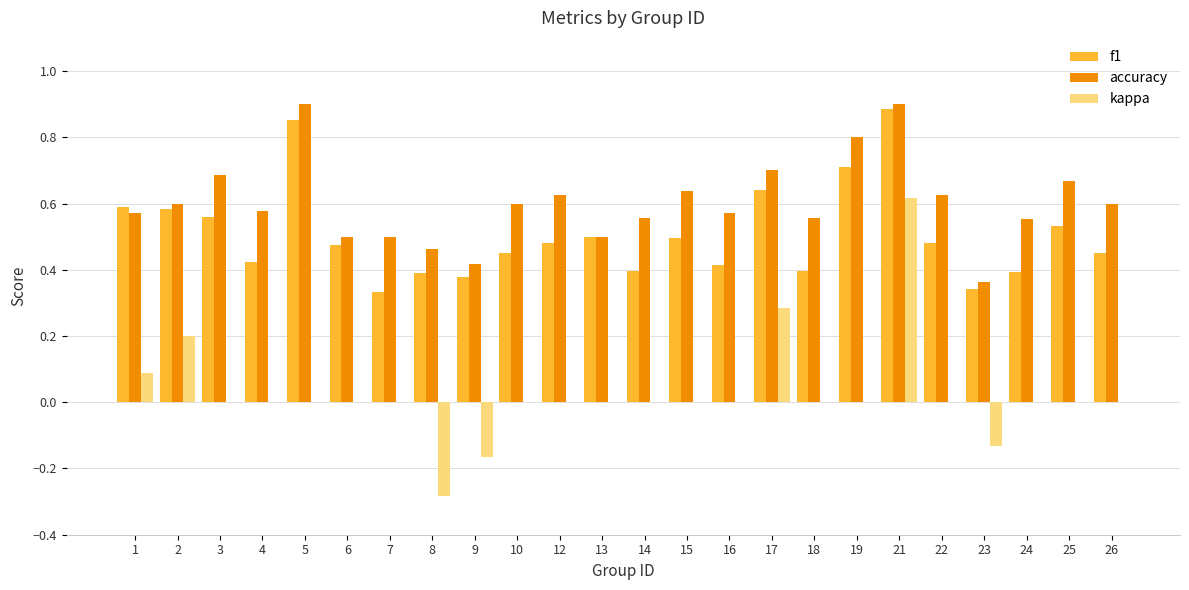

Which category has the highest value in the f1 series?

21